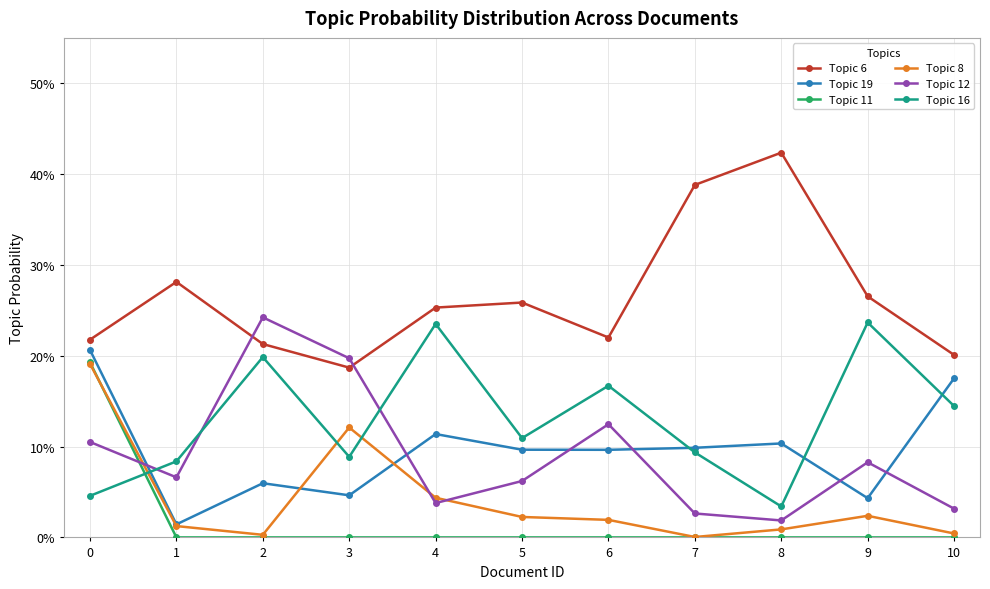

List the series in order of their peak value, highest first.

Topic 6, Topic 12, Topic 16, Topic 19, Topic 11, Topic 8